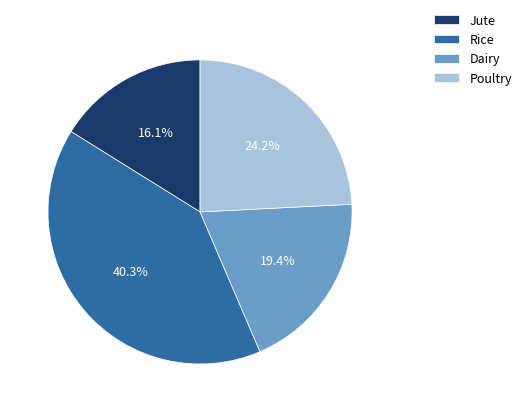

Which has a higher value, Dairy or Rice?

Rice